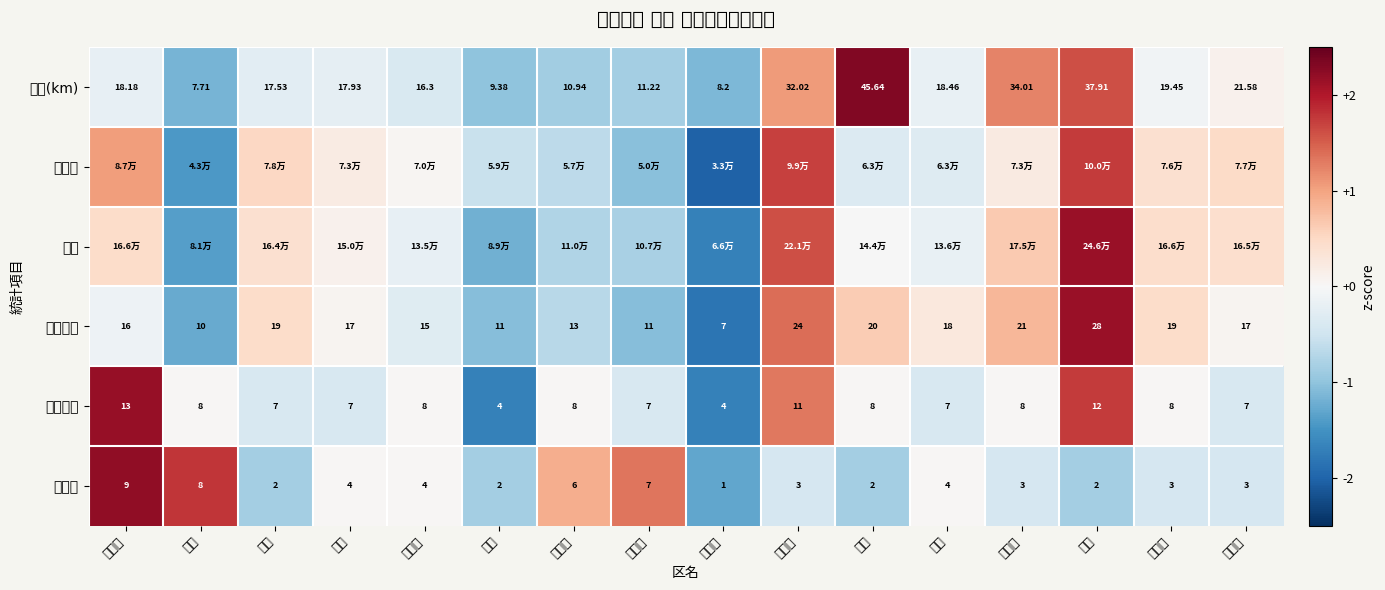

Where is 面積(km) nearest to the value 26?

天白区